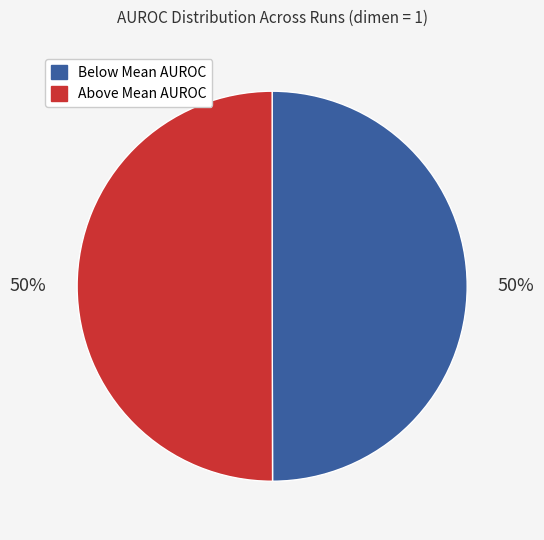

How many segments does this pie chart have?

2